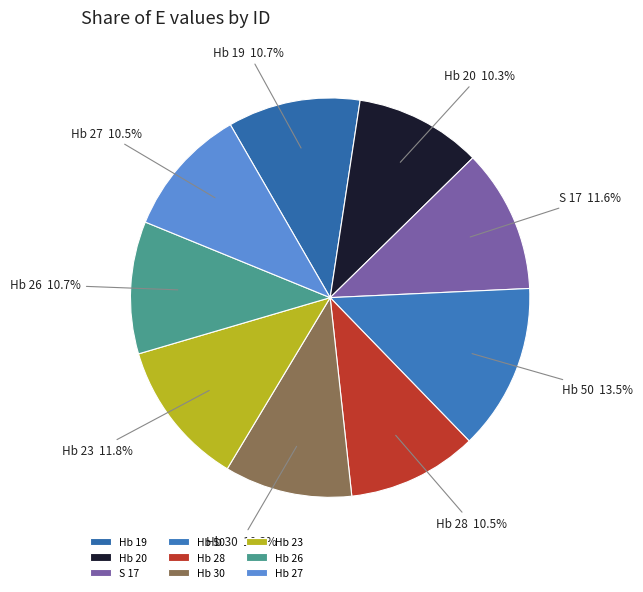

Is Hb 20 the majority of the pie?

No